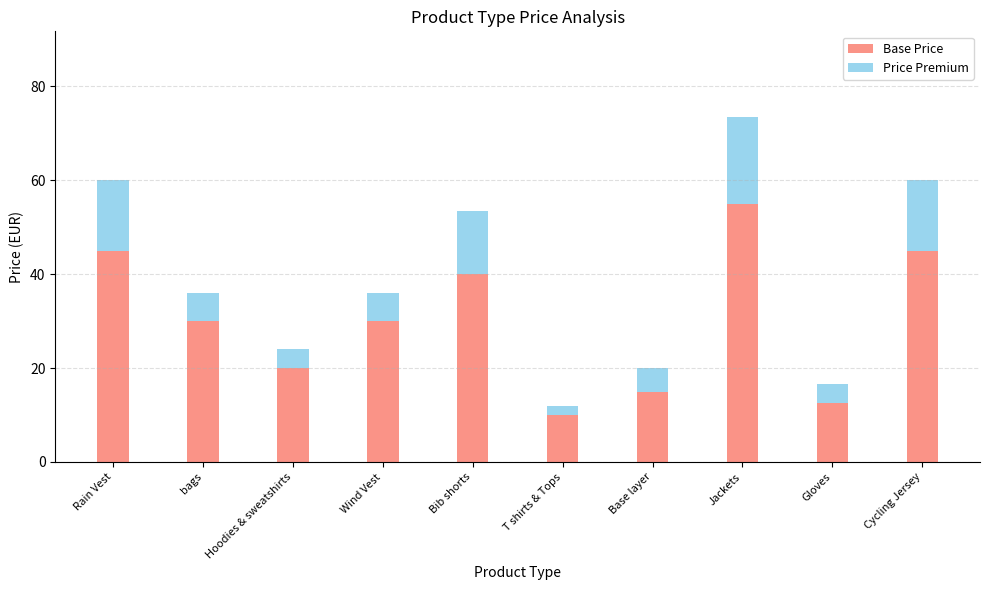

The Base Price series shows 10.0 at T shirts & Tops. True or false?

True